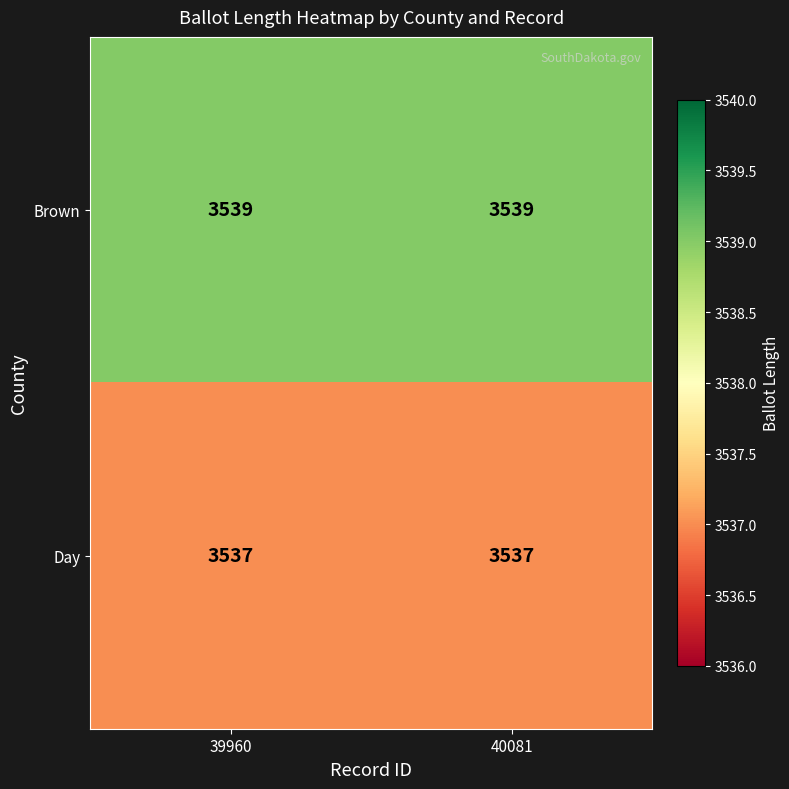

At 39960, list the series in order from smallest to largest.

Day, Brown